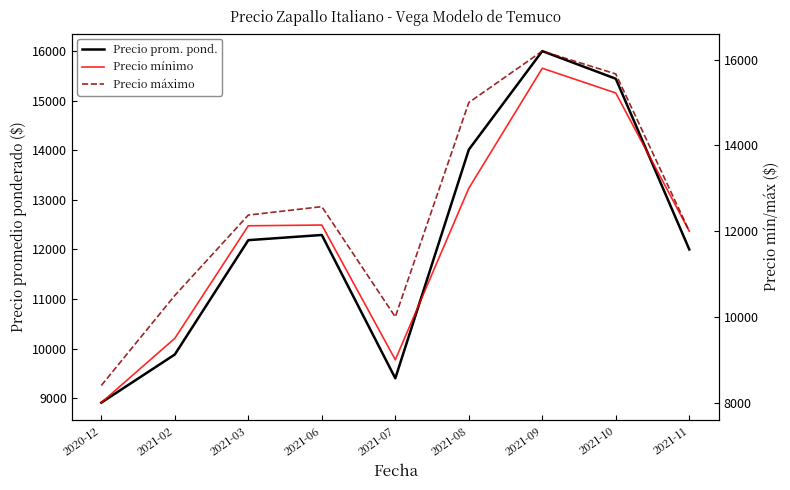

True or false: Precio promedio ponderado has a value of 6321.8 at 2021-03.

False